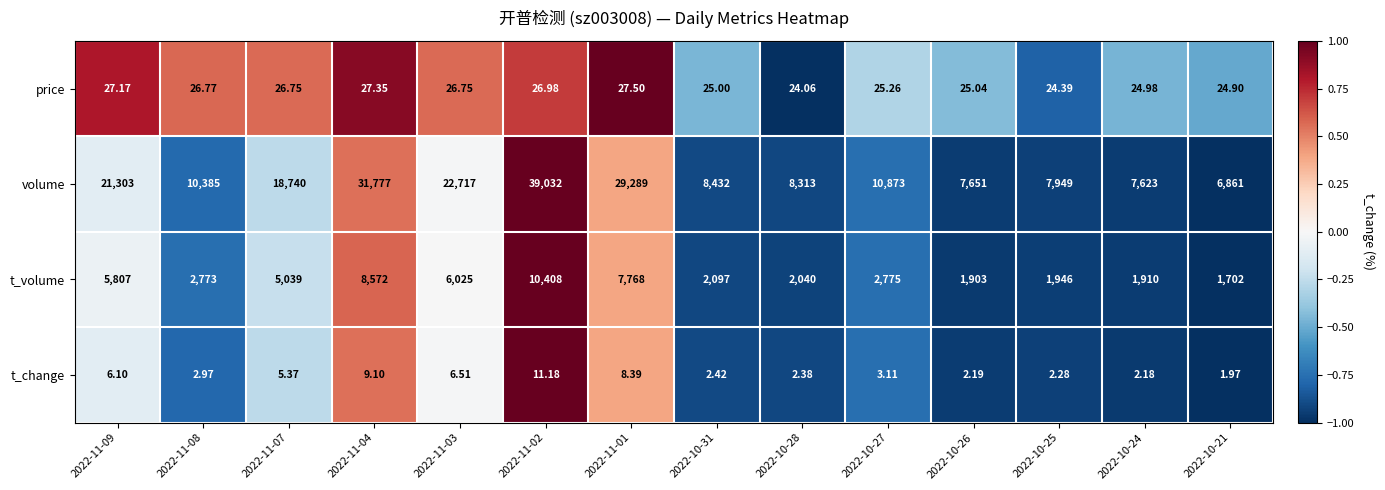

Is the value of price at 2022-11-01 greater than the value of volume at 2022-10-27?

No